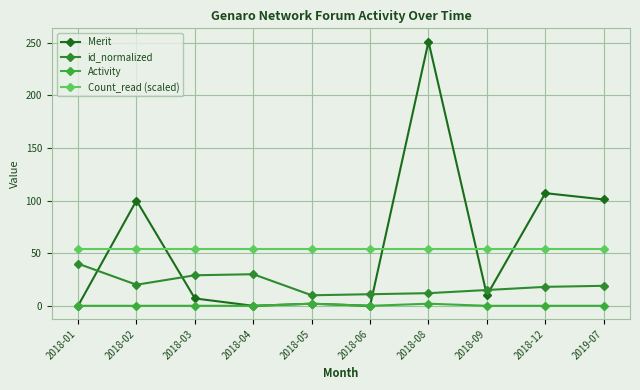

What is the label of the 3rd point from the left?

2018-03